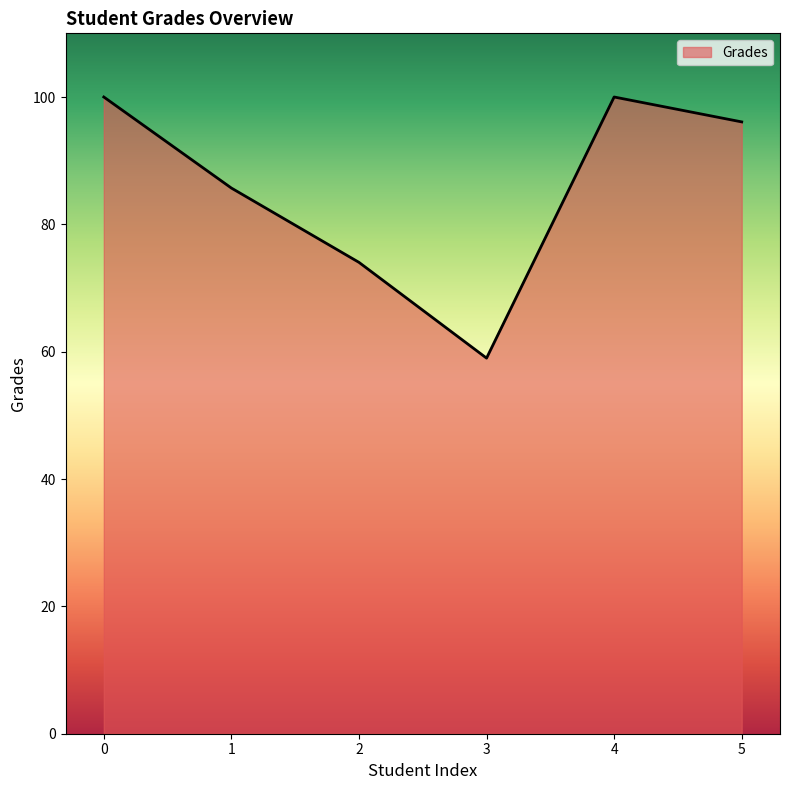

At which category does the data reach its first local peak?

4